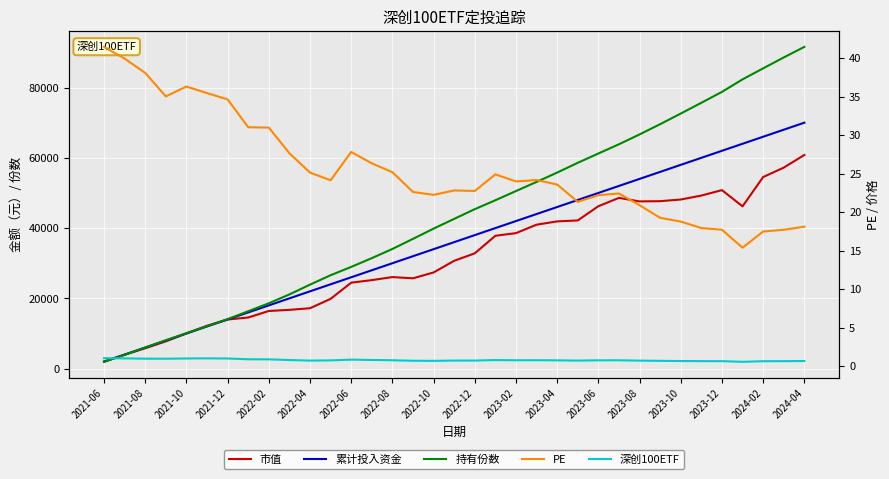

What is the average value of the 深创100ETF series?

0.8